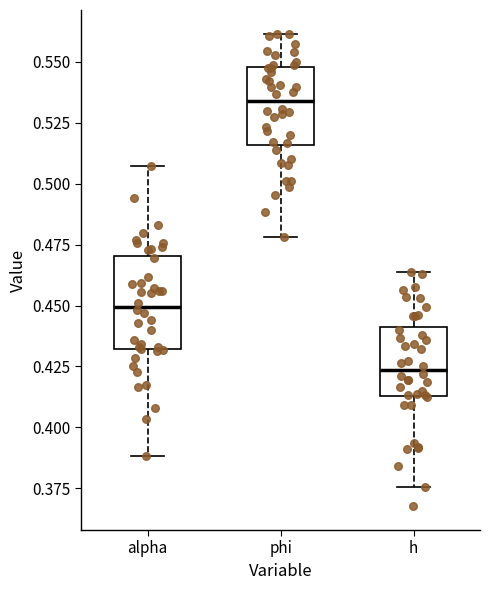

Reading left to right, transcribe this box plot: for each box, give where its median line is, the range the box spans, and where its two whiskers end, as read against the y-axis. The values are not printed on the chart, so give them approximately, as read against the axis.

alpha: median 0.450, box 0.430 to 0.470, whiskers 0.390 to 0.505
phi: median 0.535, box 0.515 to 0.550, whiskers 0.480 to 0.560
h: median 0.425, box 0.415 to 0.440, whiskers 0.375 to 0.465